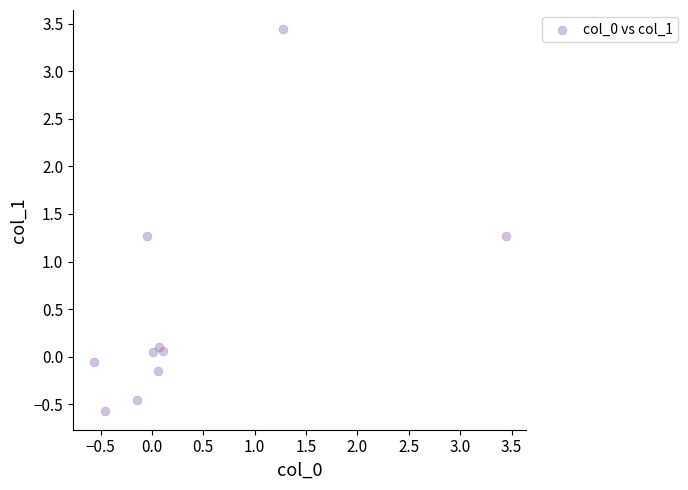

What is the range of X values (max minus min)?

4.0